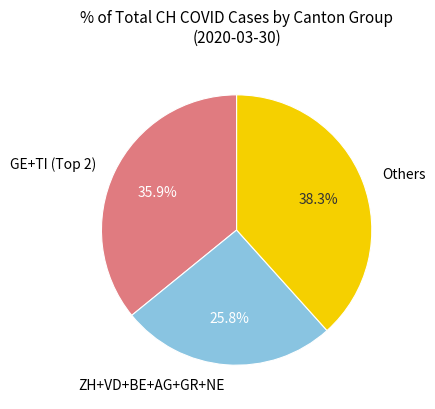

To the nearest percent, what is the average slice percentage?

33%